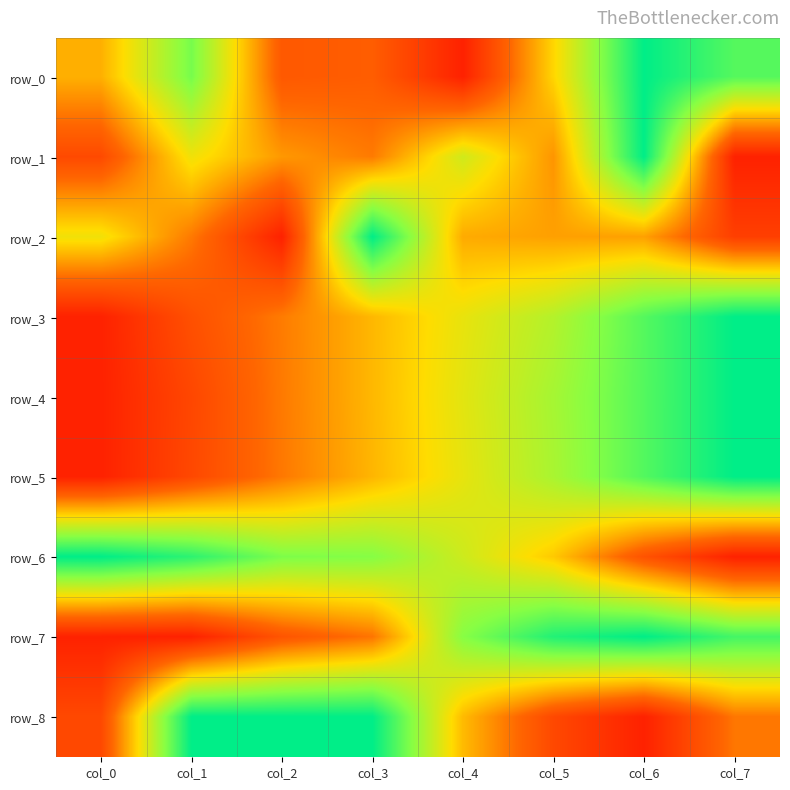

Which series has the largest total across all categories?

row_6